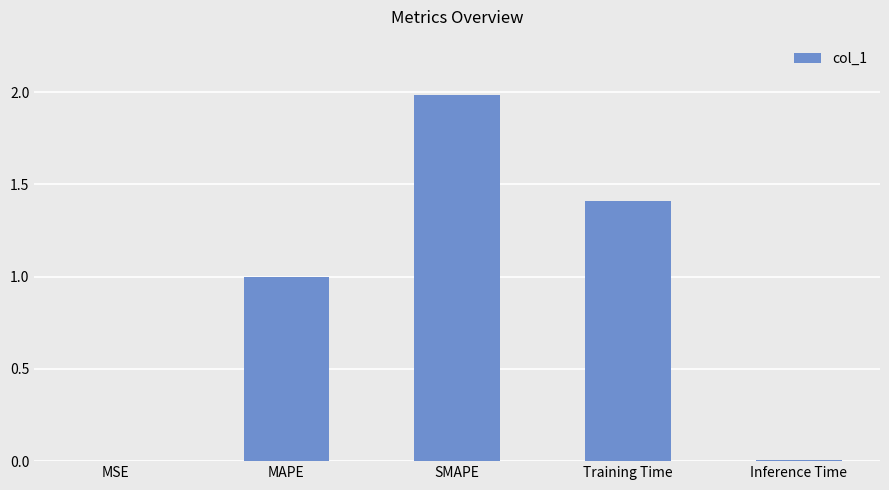

Between MSE and SMAPE, which is larger?

SMAPE